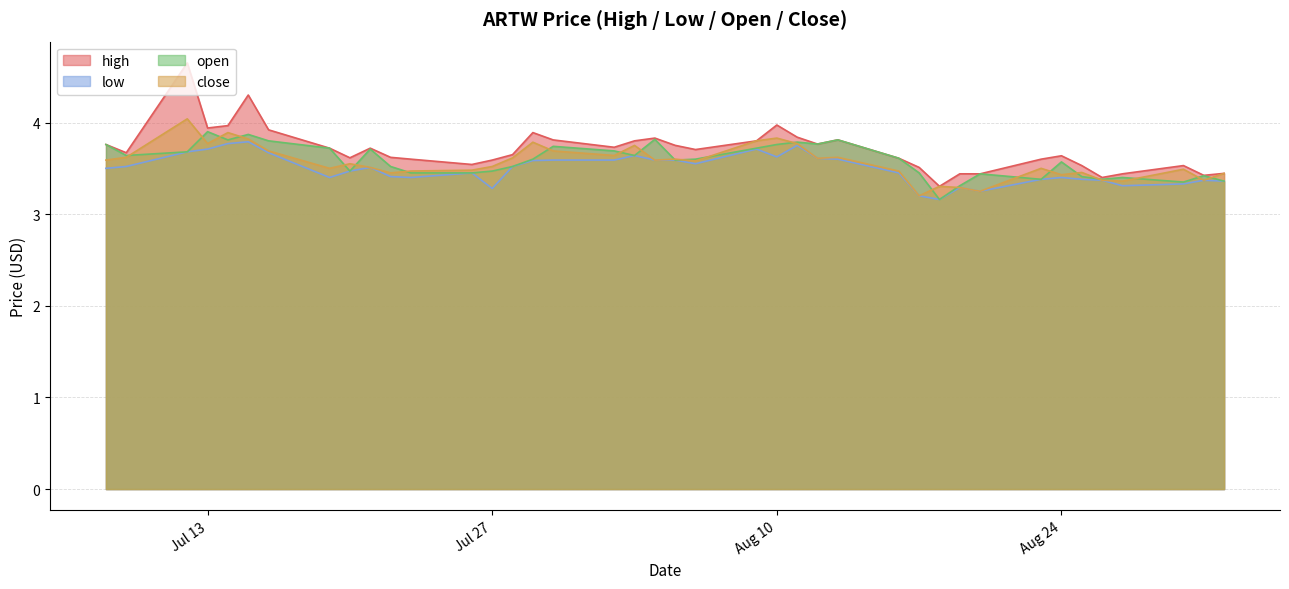

The close series shows 2.0 at 2021-07-21. True or false?

False